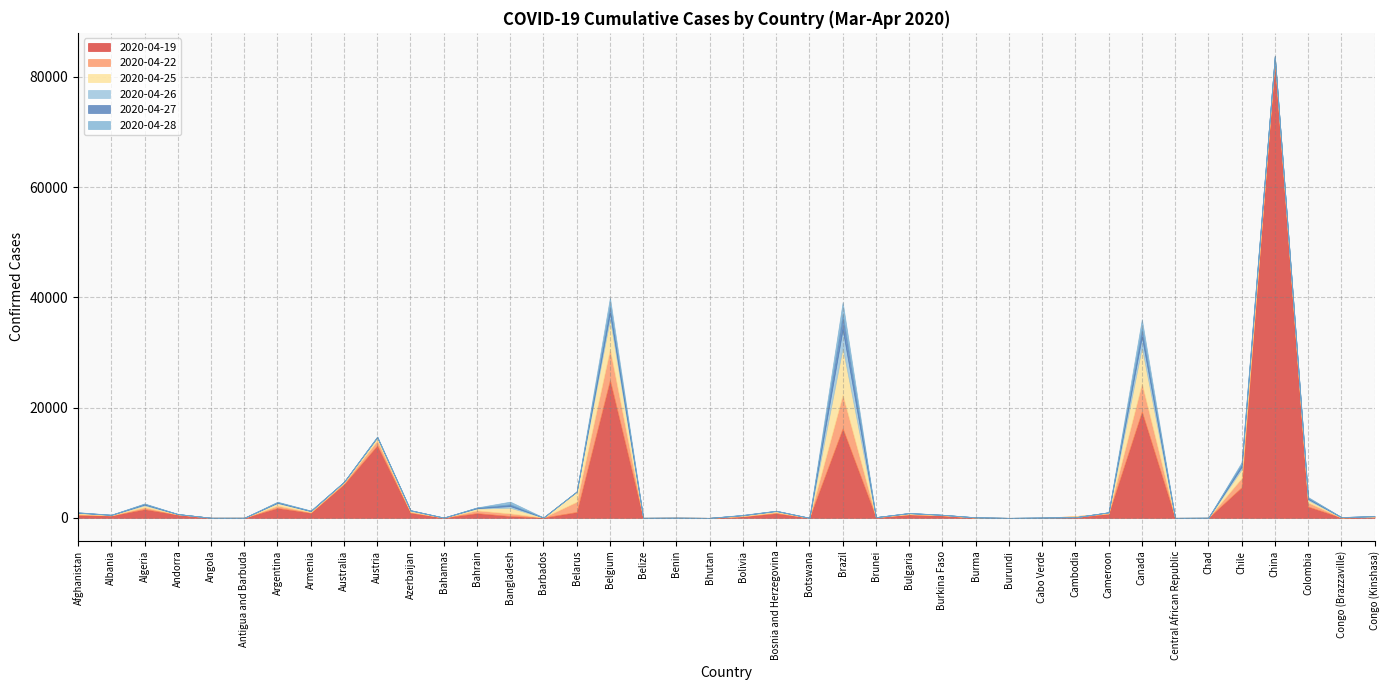

What is the difference between the second highest and second lowest values in the 2020-04-26 series?

37178